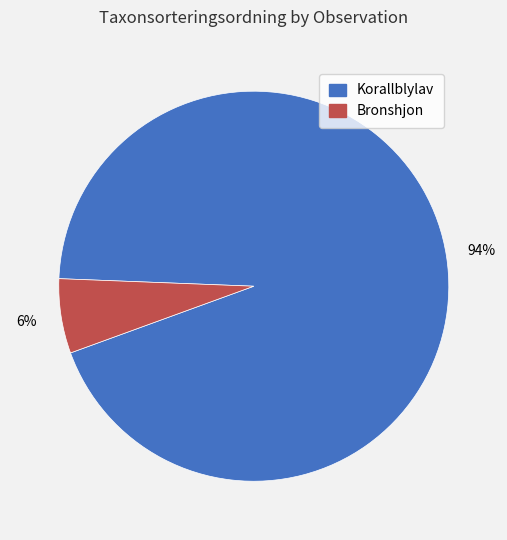

To the nearest percent, what is the difference between the largest and smallest slice percentages?

88%